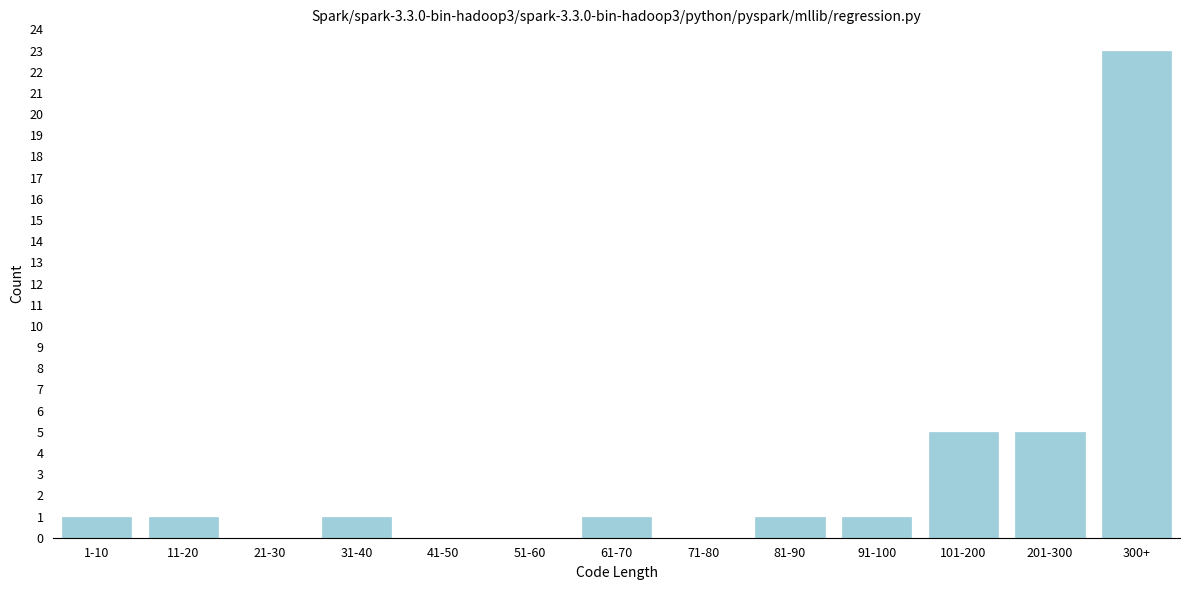

Reading left to right, list all the values displayed in this chart.

1-10=1	11-20=1	21-30=0	31-40=1	41-50=0	51-60=0	61-70=1	71-80=0	81-90=1	91-100=1	101-200=5	201-300=5	300+=23